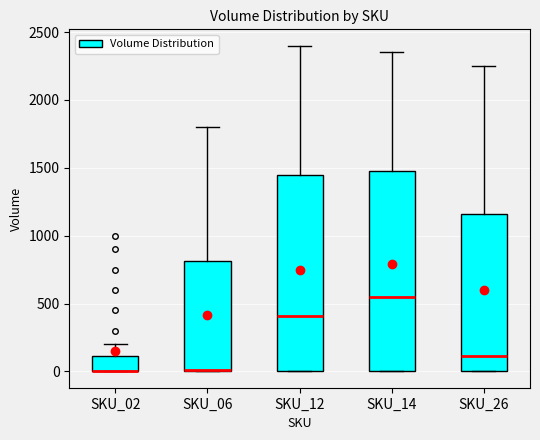

Reading left to right, read every box against the y-axis: the position of its median line, the range the box covers, and the ends of its whiskers. The values are not printed on the chart, so give them approximately, as read against the axis.

SKU_02: median 0 (drawn on the box's lower edge), box 0 to 100, whiskers 0 to 200
SKU_06: median 0 (drawn on the box's lower edge), box 0 to 800, whiskers 0 to 1800
SKU_12: median 400, box 0 to 1450, whiskers 0 to 2400
SKU_14: median 550, box 0 to 1500, whiskers 0 to 2350
SKU_26: median 100, box 0 to 1150, whiskers 0 to 2250